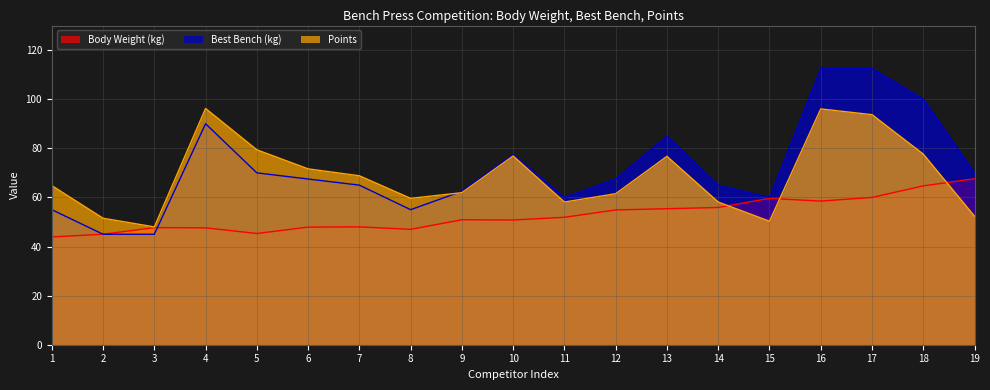

Where do Best Bench (kg) and Body Weight (kg) first cross each other?

3 and 4